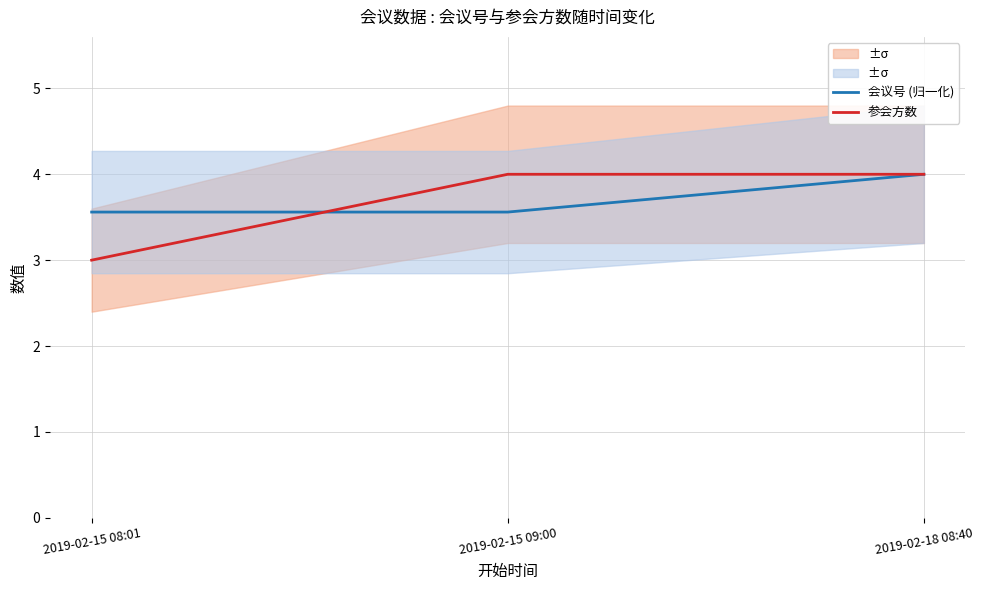

What is the label of the 3rd point from the left?

2019-02-18 08:40